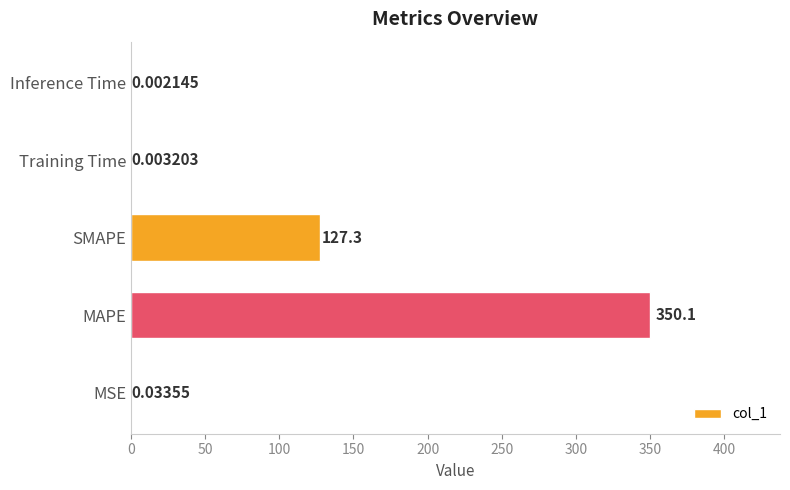

What is the sum of all values?

477.5